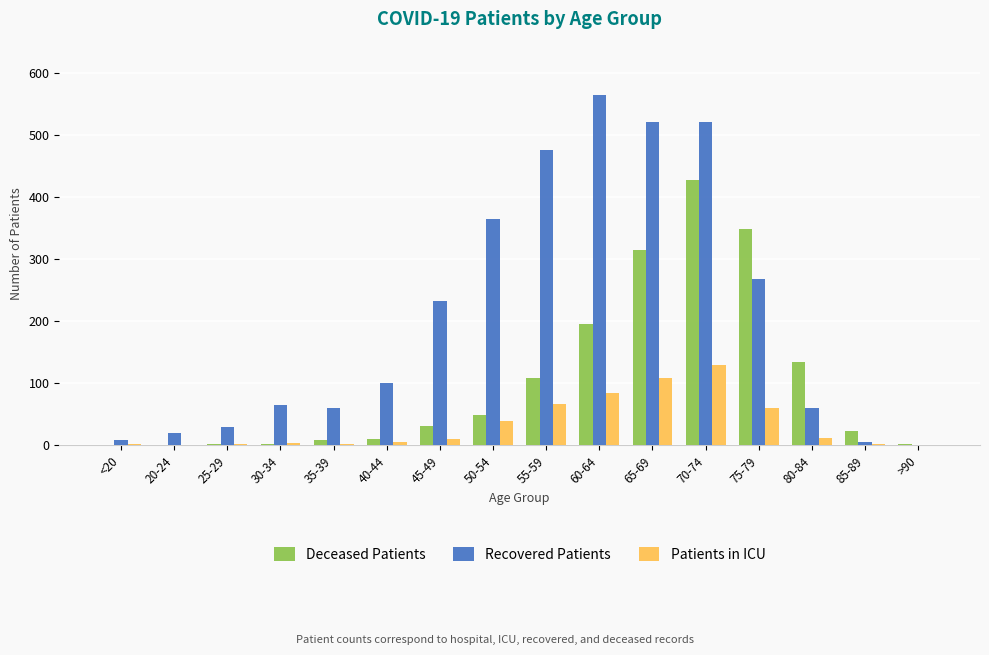

Is it true that Recovered Patients equals 700 at 55-59?

False